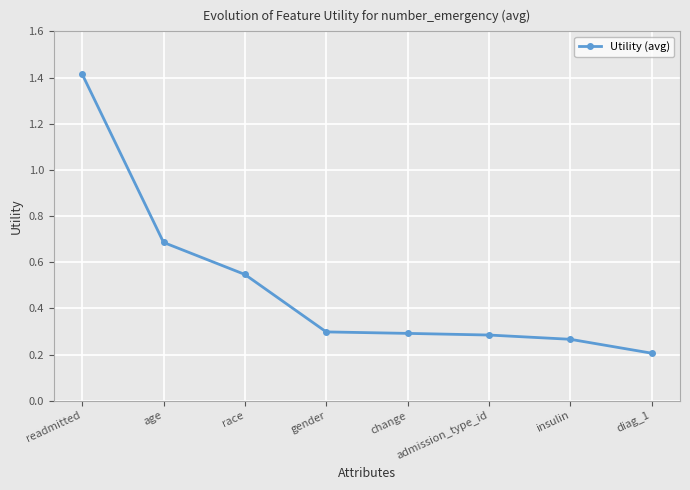

Is this an area chart (filled region under the line)?

No